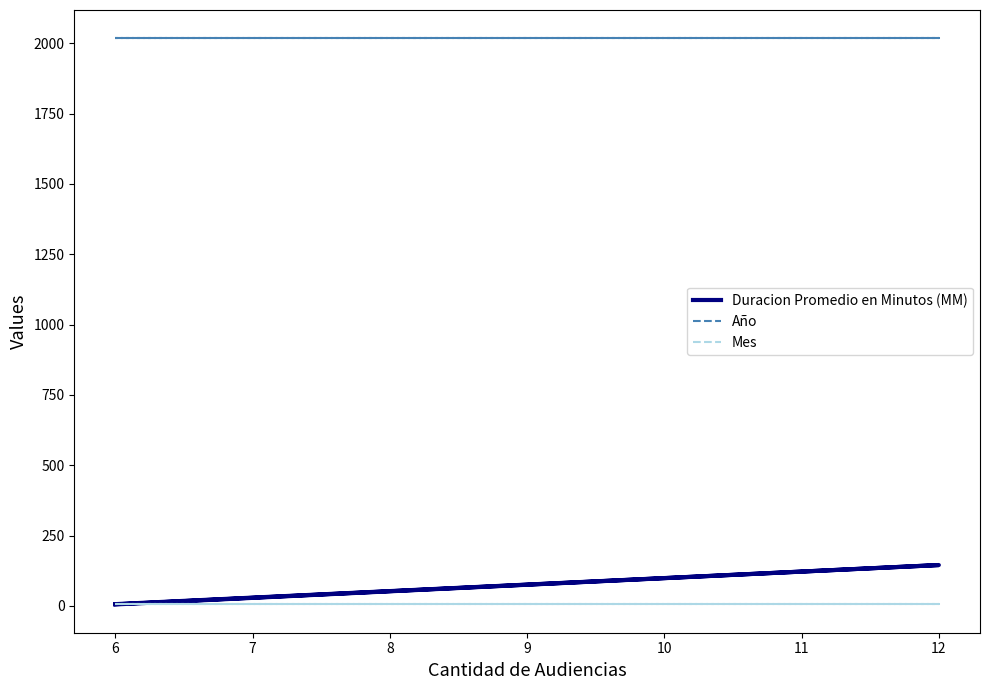

Which series has the widest spread of values?

Duracion Promedio en Minutos (MM)